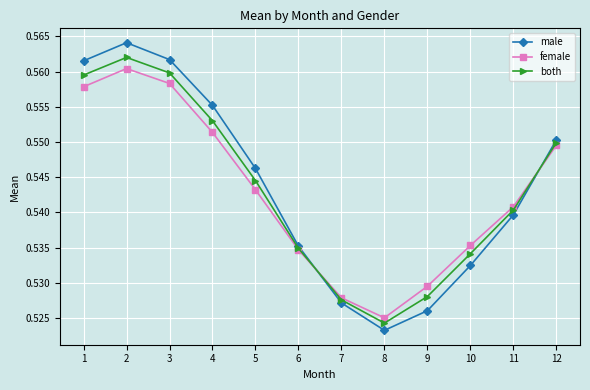

At 9, list the series in order from smallest to largest.

male, both, female